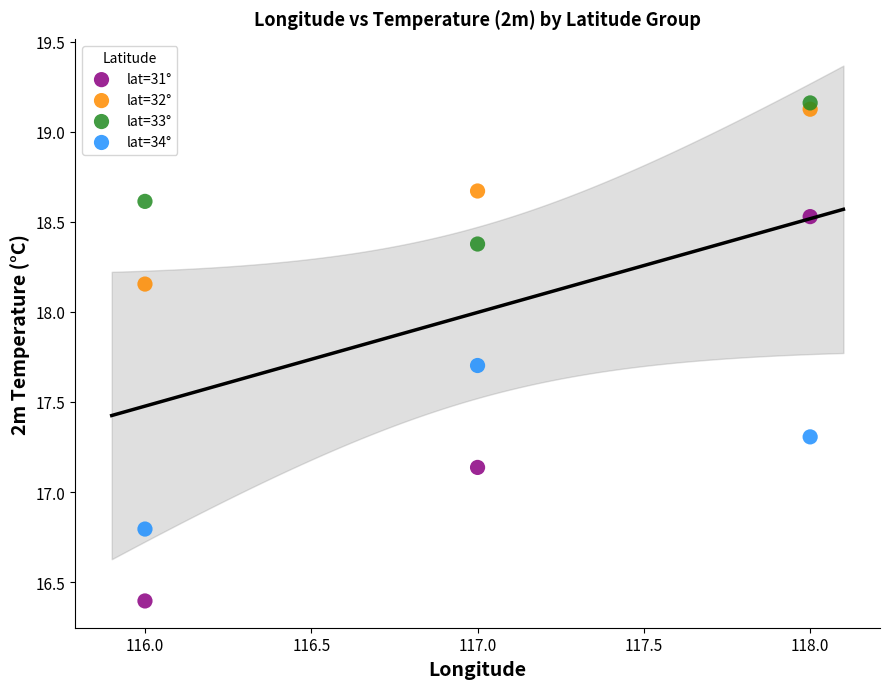

In the lat=34° series, what Y value is closest to 17?

16.8